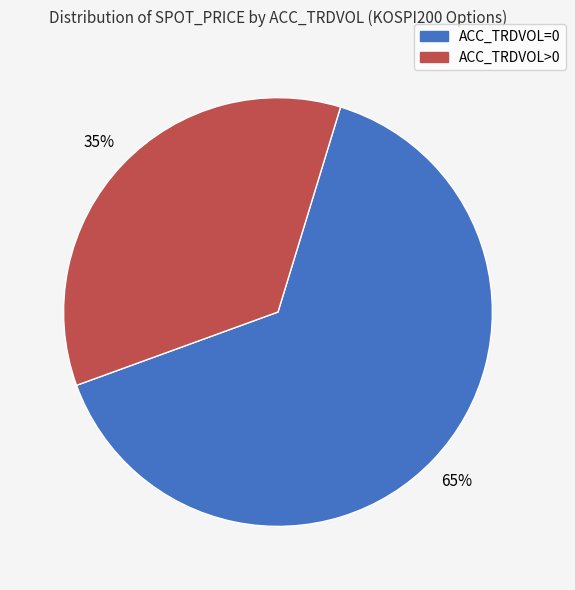

Which category accounts for the majority?

ACC_TRDVOL=0